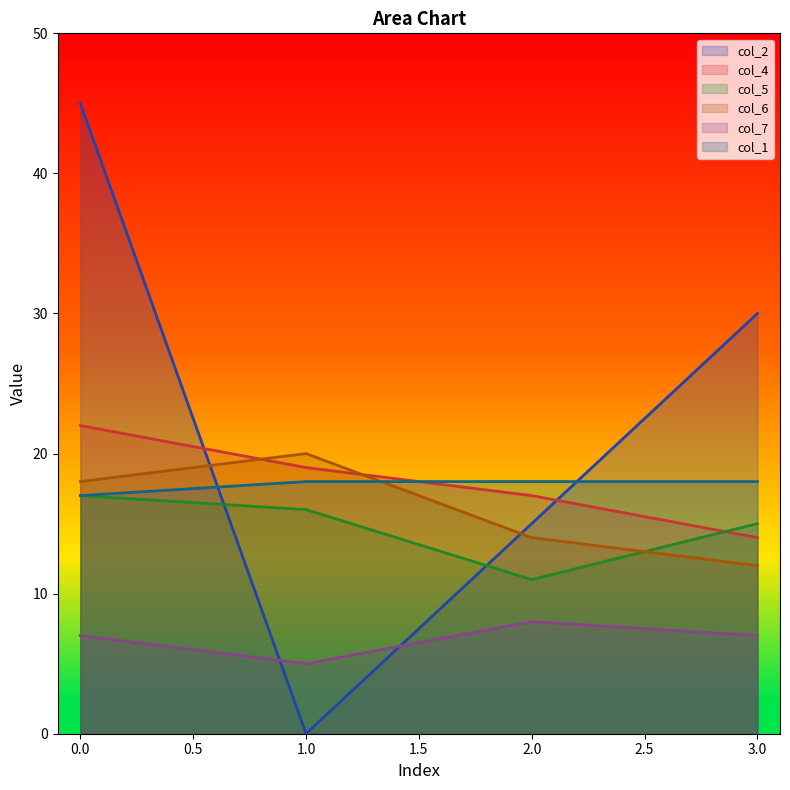

The col_7 series shows 5 at 0.0. True or false?

False